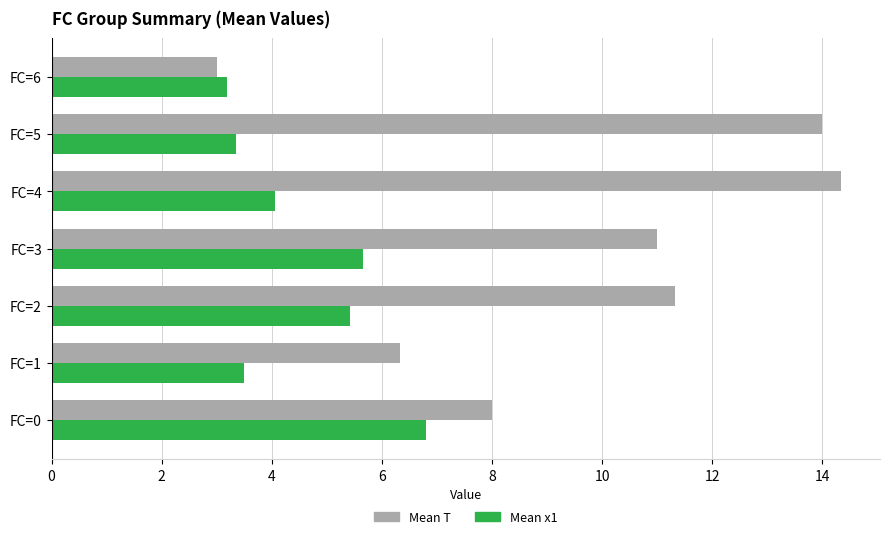

What is the difference between the second highest and second lowest values in the Mean x1 series?

2.3